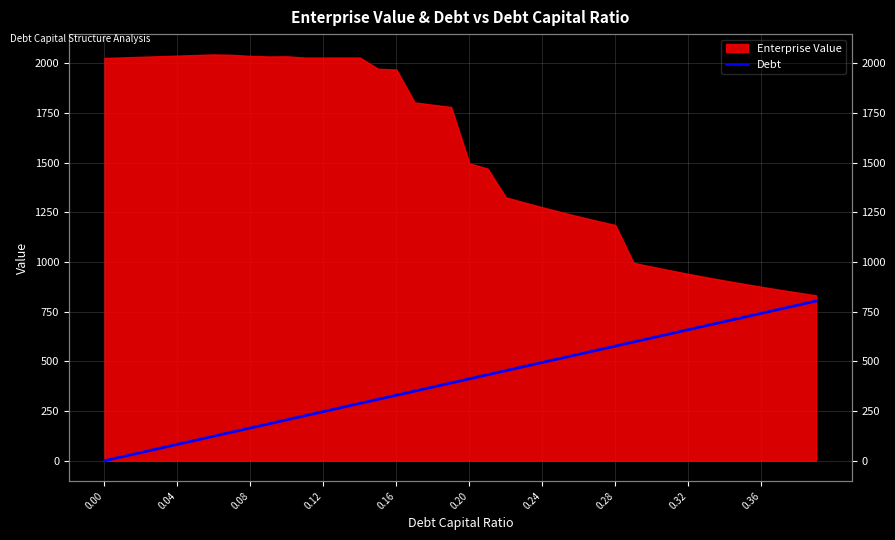

Does the chart have visible grid lines?

Yes